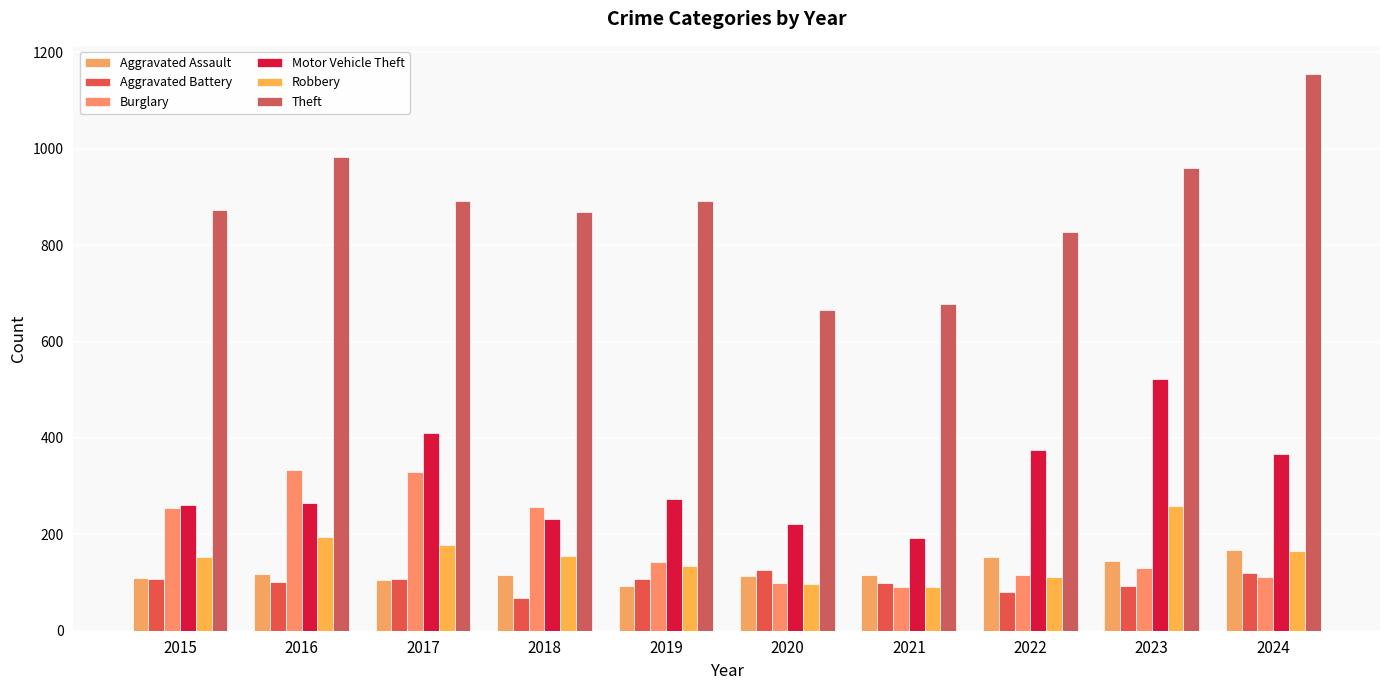

Are the bars grouped side by side (vs. stacked)?

Yes